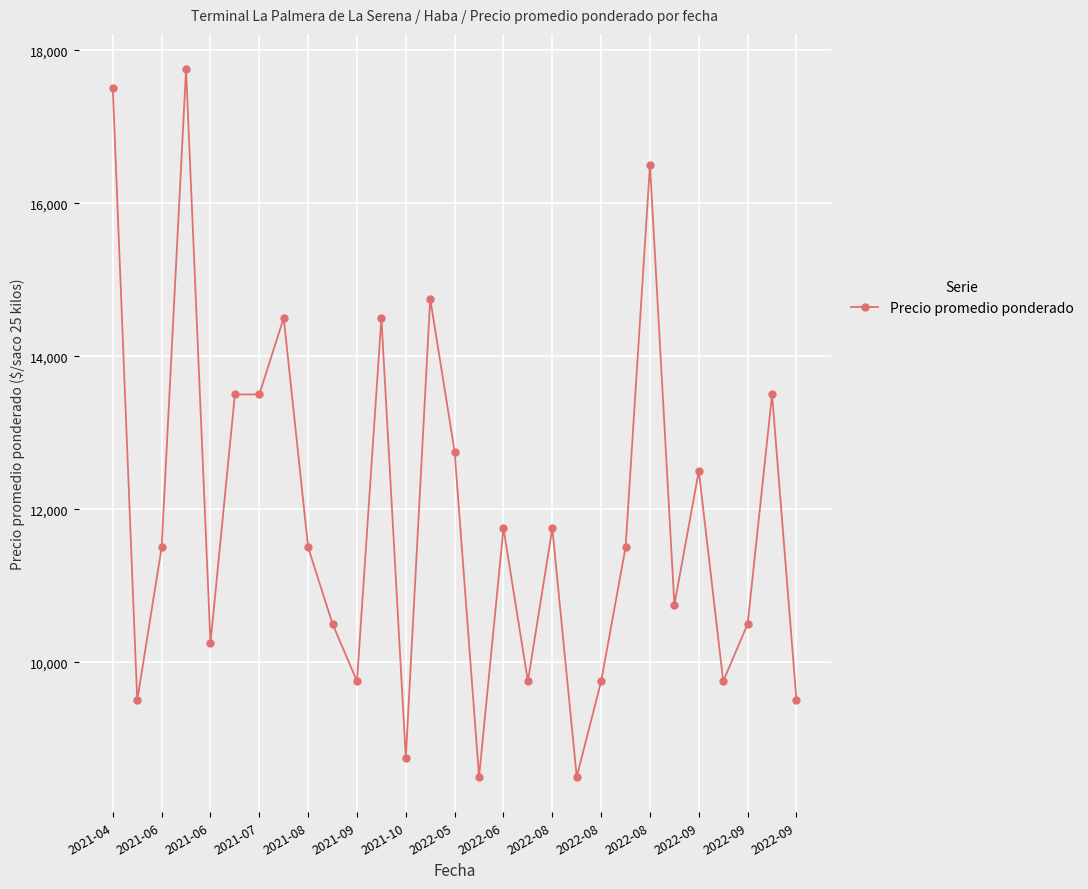

What is the value of the 23rd point from the left?

16500